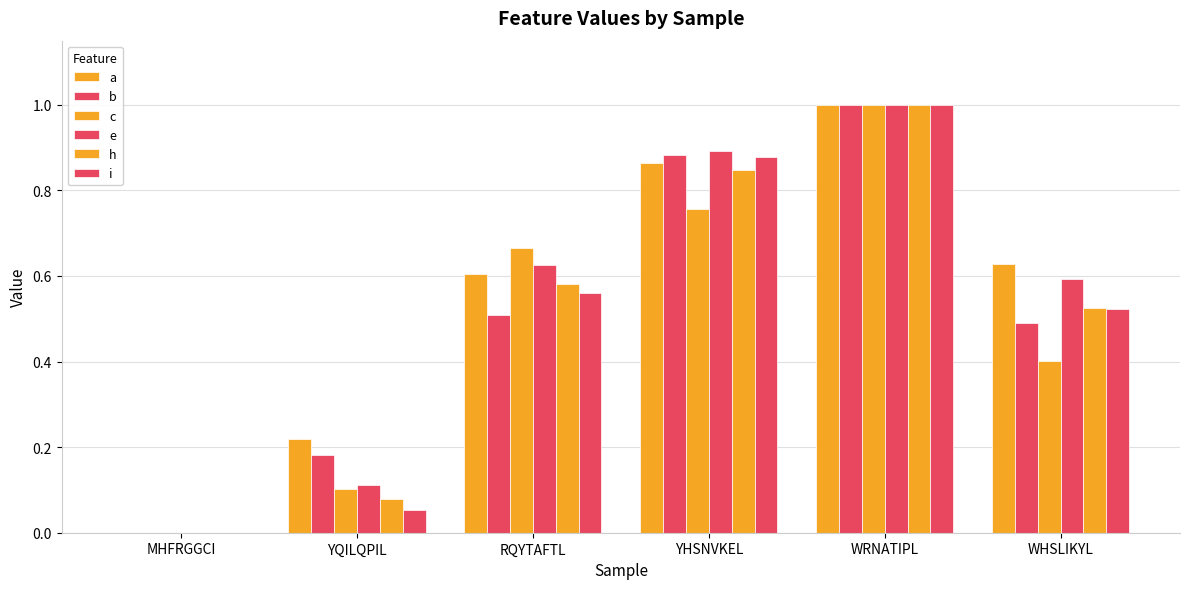

What is the total value across all series at YHSNVKEL?

5.1